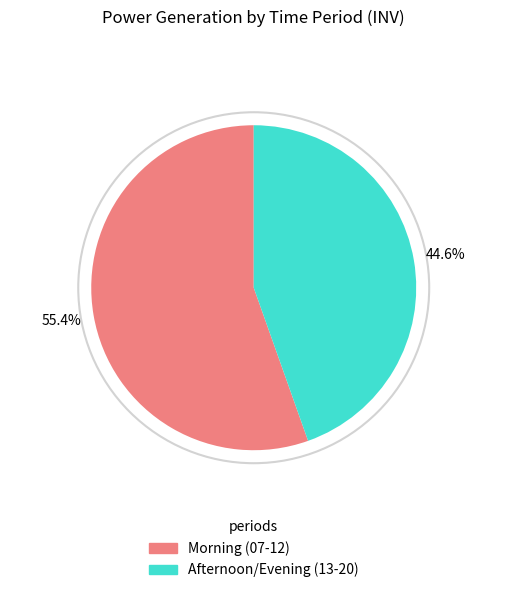

Is there a majority slice in this chart?

Yes